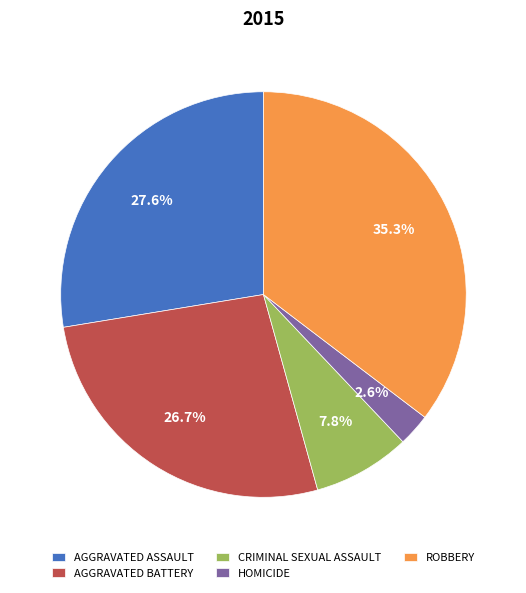

Is there any slice that represents more than half of the pie?

No